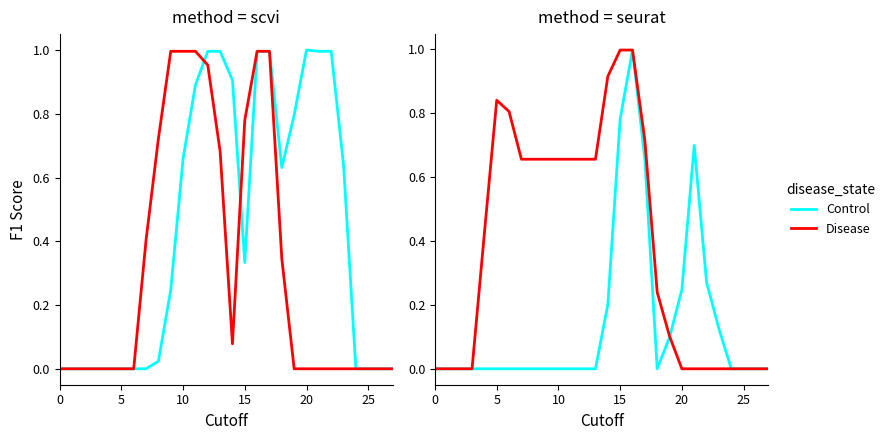

Which label corresponds to the largest value in the chart?

16